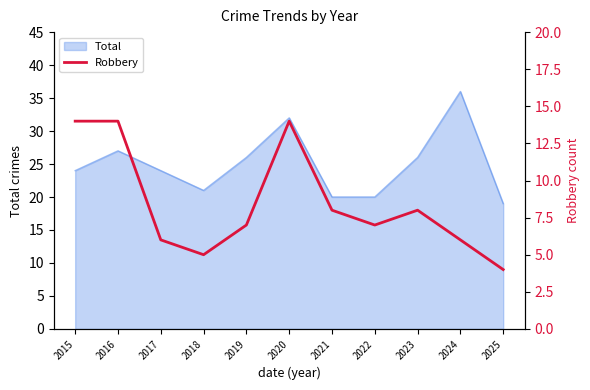

True or false: the data shows 5 at 2018.

True